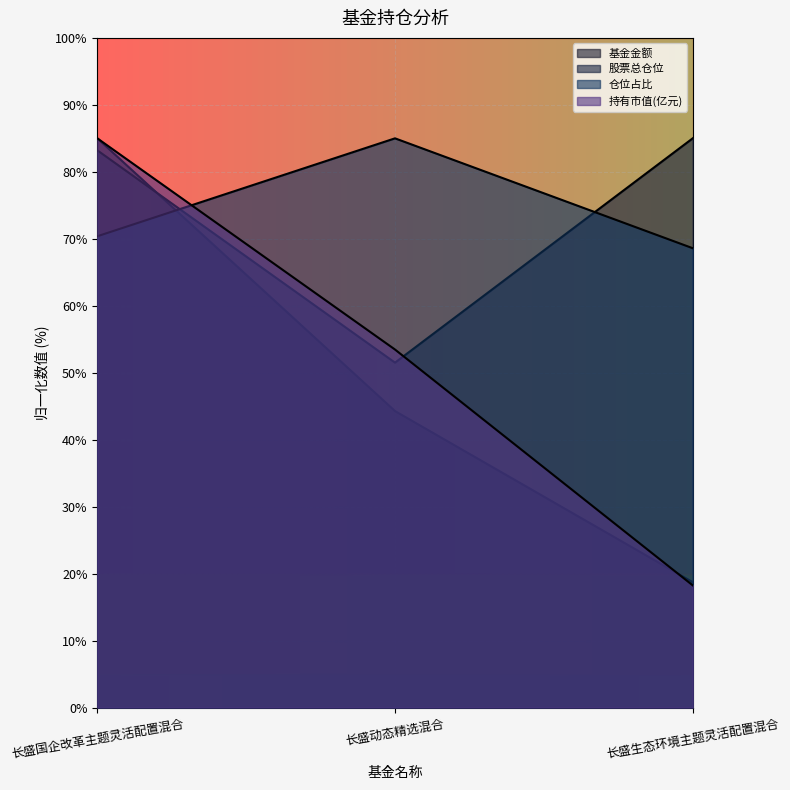

What value does the 持有市值(亿元) series have at 长盛国企改革主题灵活配置混合?

85.0